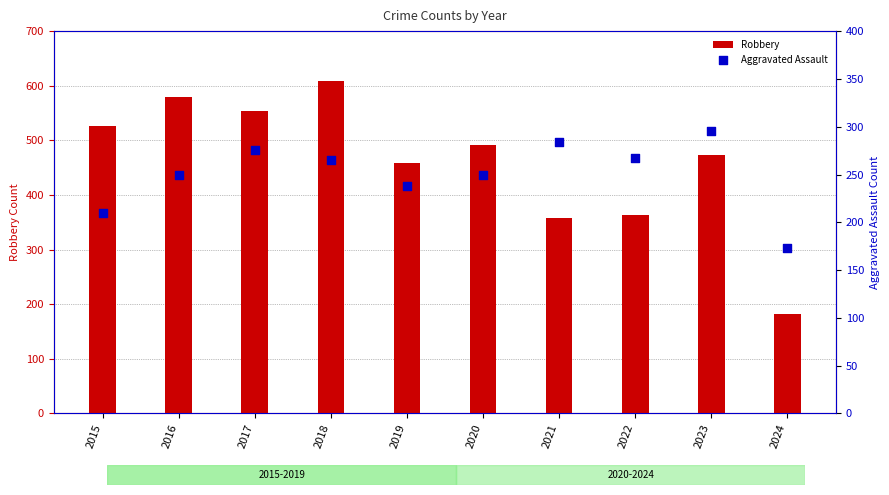

Which series contains the lowest Y value?

Aggravated Assault